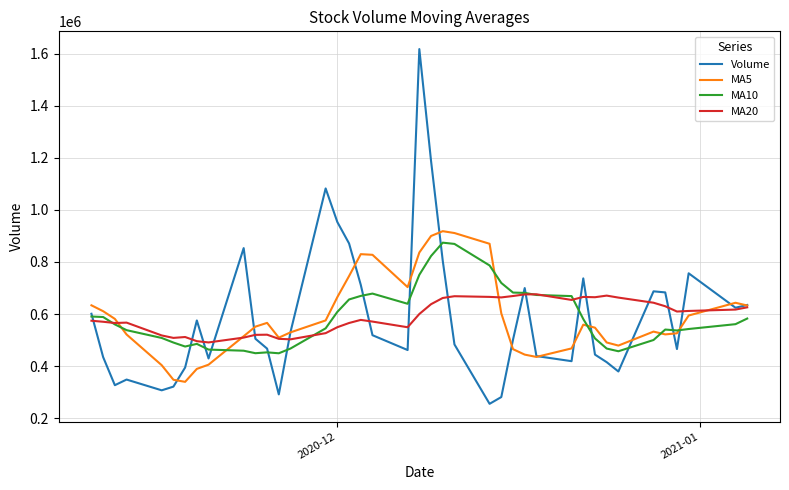

In Volume, how many points are higher than both neighbors (excluding endpoints)?

9